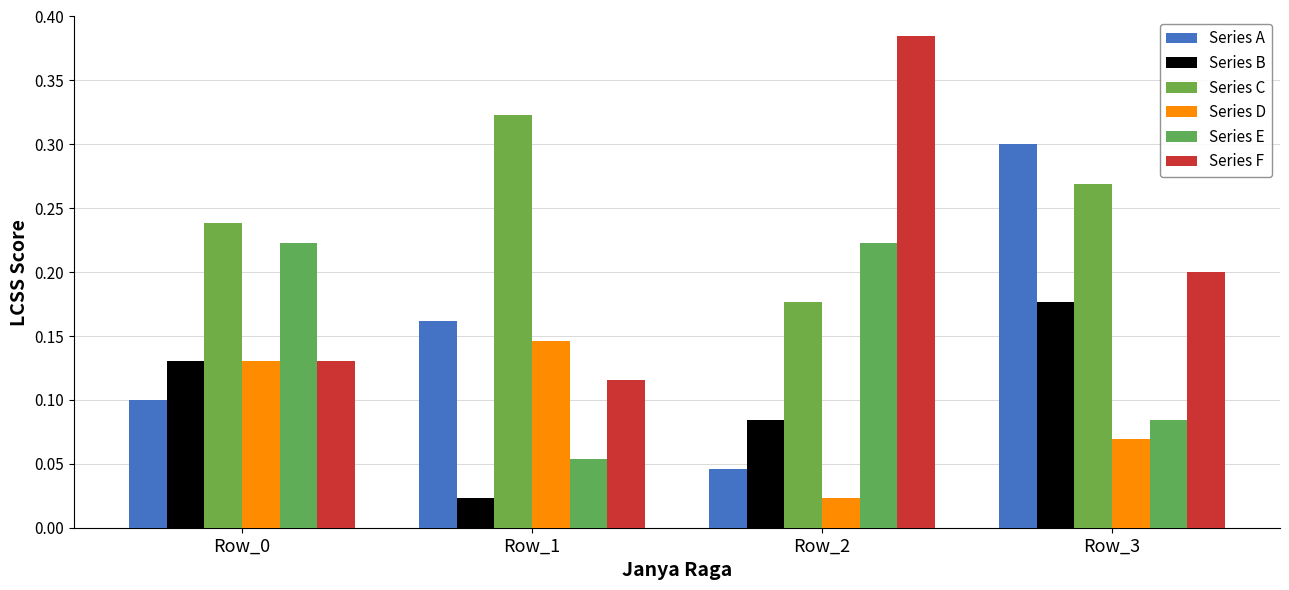

What is the difference between the highest and lowest values at Row_1?

0.3